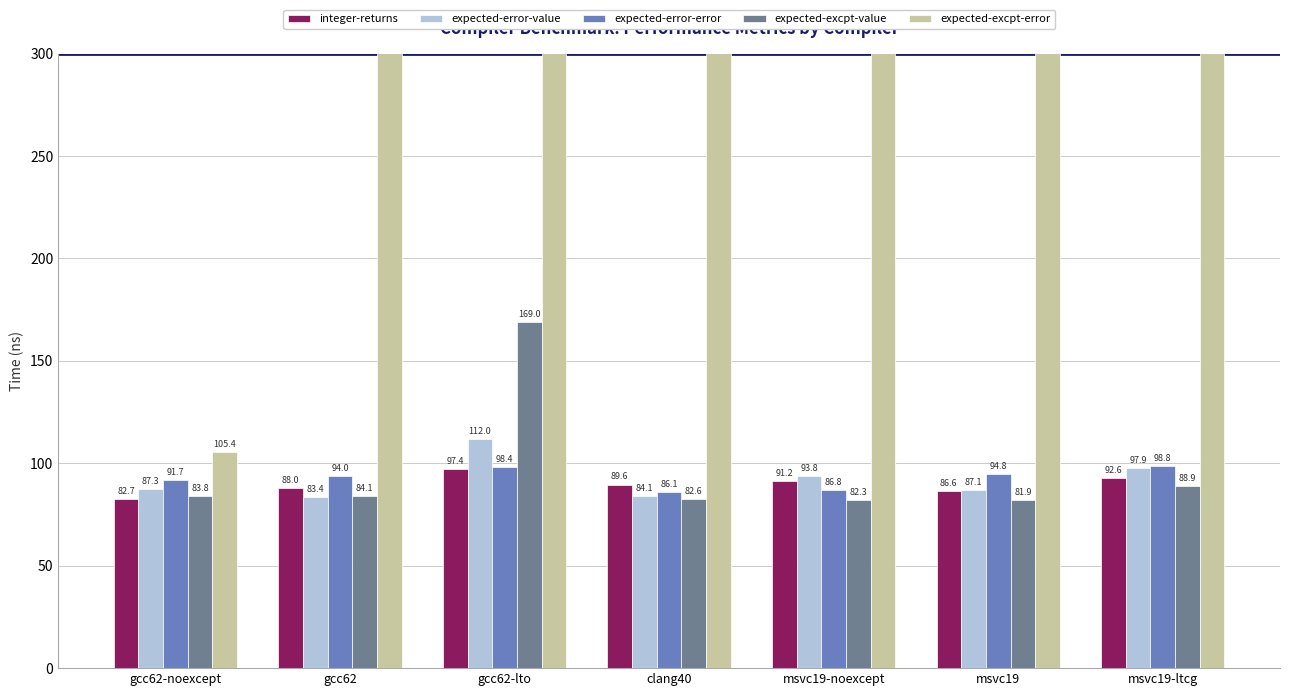

Reading left to right, what are all the values shown in this chart?

integer-returns: 82.7	88.0	97.4	89.6	91.2	86.6	92.6
expected-error-value: 87.3	83.4	112.0	84.1	93.8	87.1	97.9
expected-error-error: 91.7	94.0	98.4	86.1	86.8	94.8	98.8
expected-excpt-value: 83.8	84.1	169.0	82.6	82.3	81.9	88.9
expected-excpt-error: 105.4	5233.6	4891.1	4665.7	1234.4	1360.5	1288.5